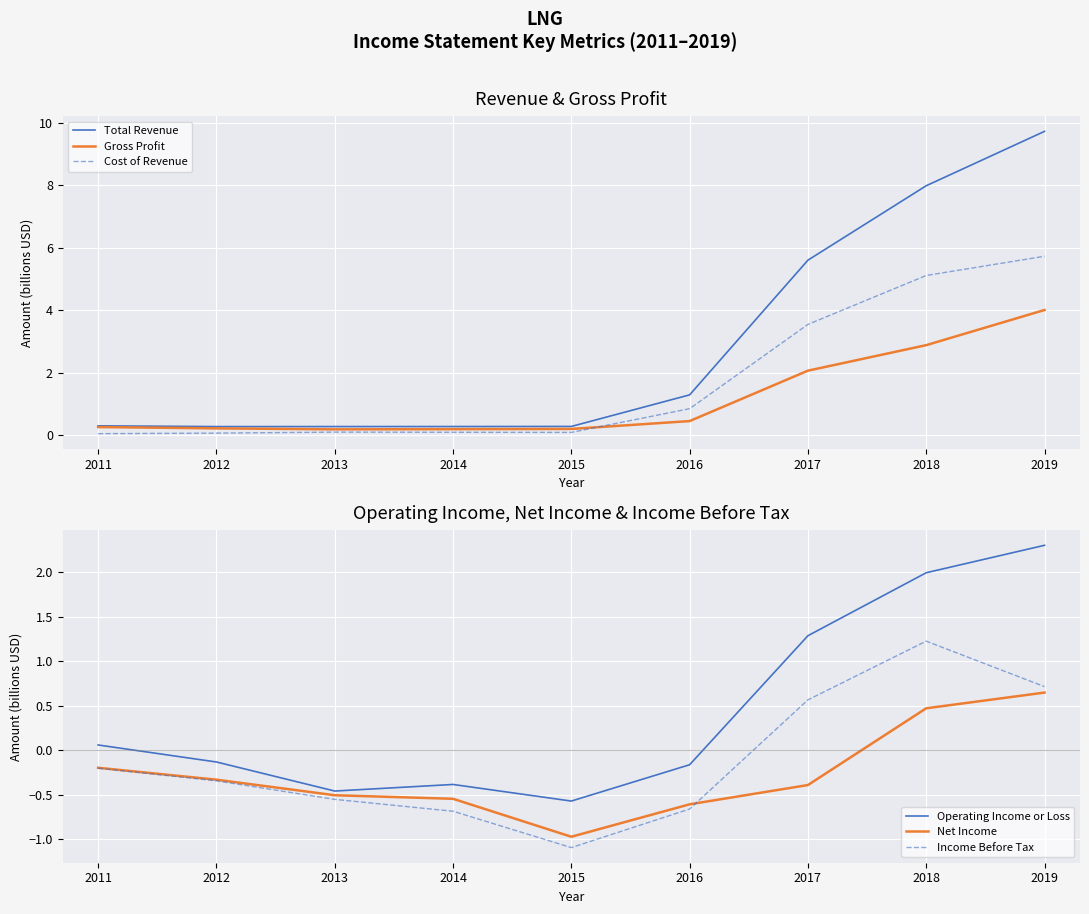

Rank the categories by Total Revenue value from highest to lowest.

2019, 2018, 2017, 2016, 2011, 2015, 2014, 2013, 2012